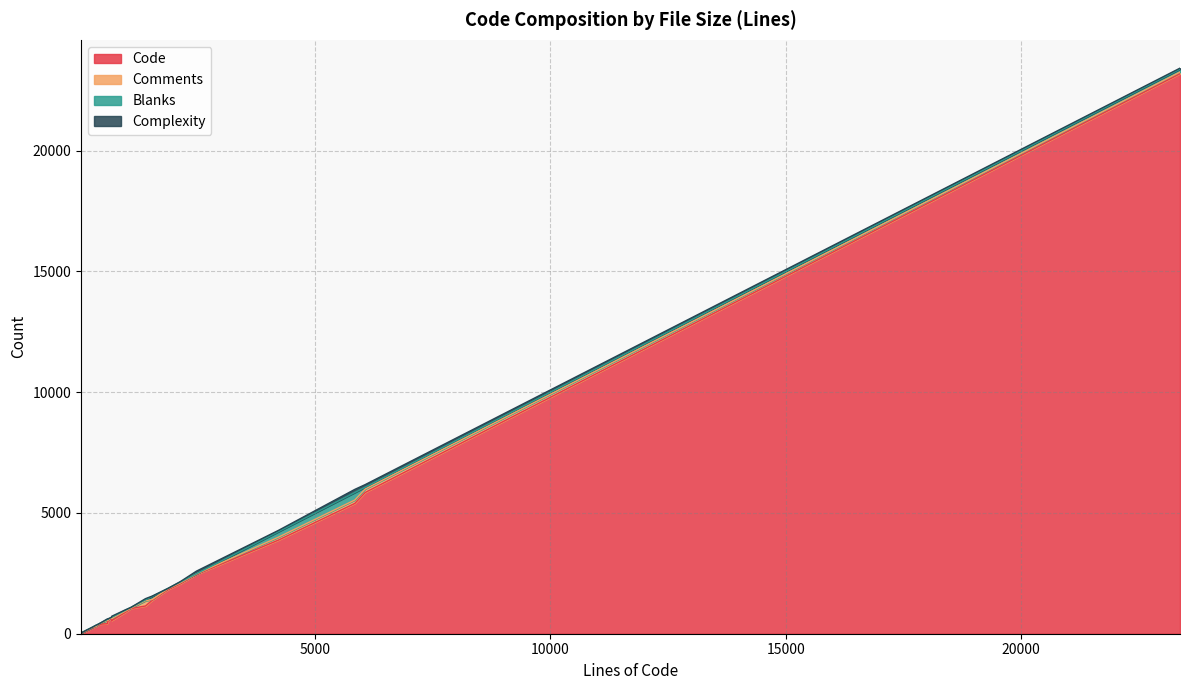

How many lines are shown in the chart?

4